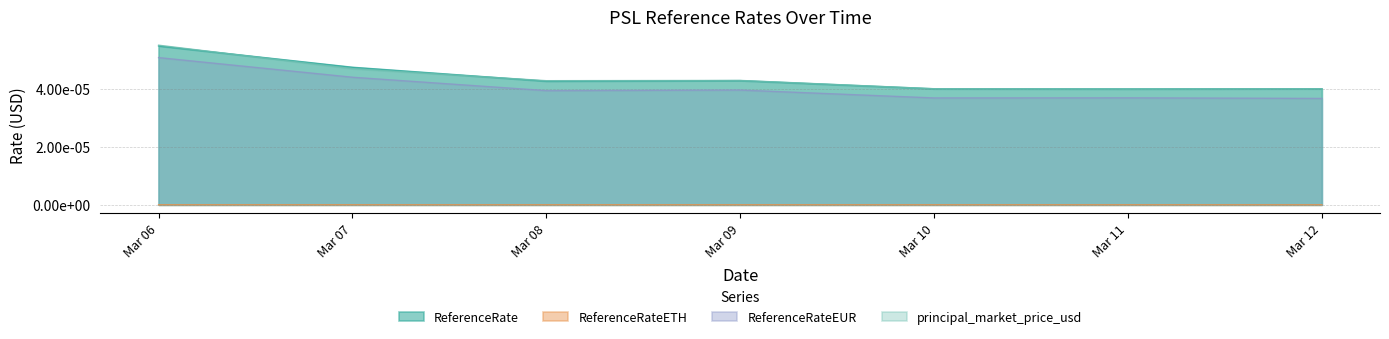

At which label is ReferenceRate closest to 0?

Mar 11